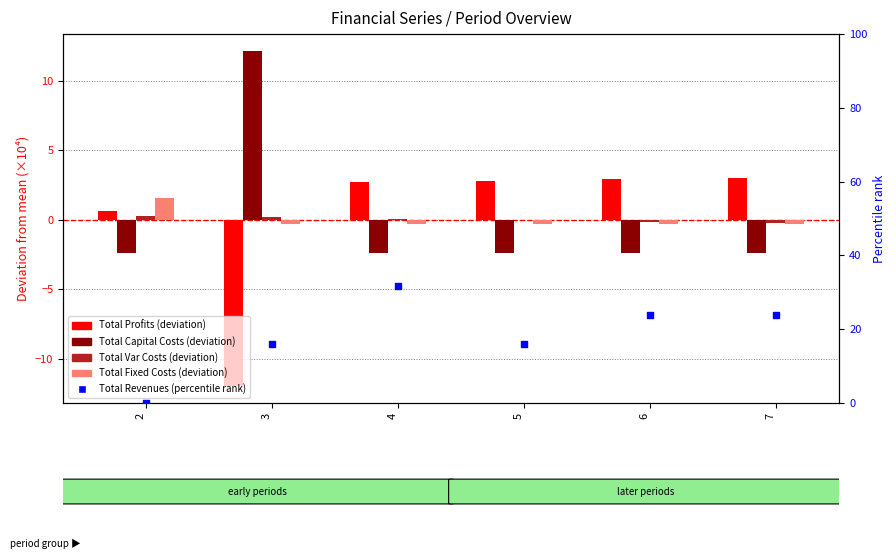

Which series reaches the maximum Y coordinate?

Total Revenues (percentile rank)